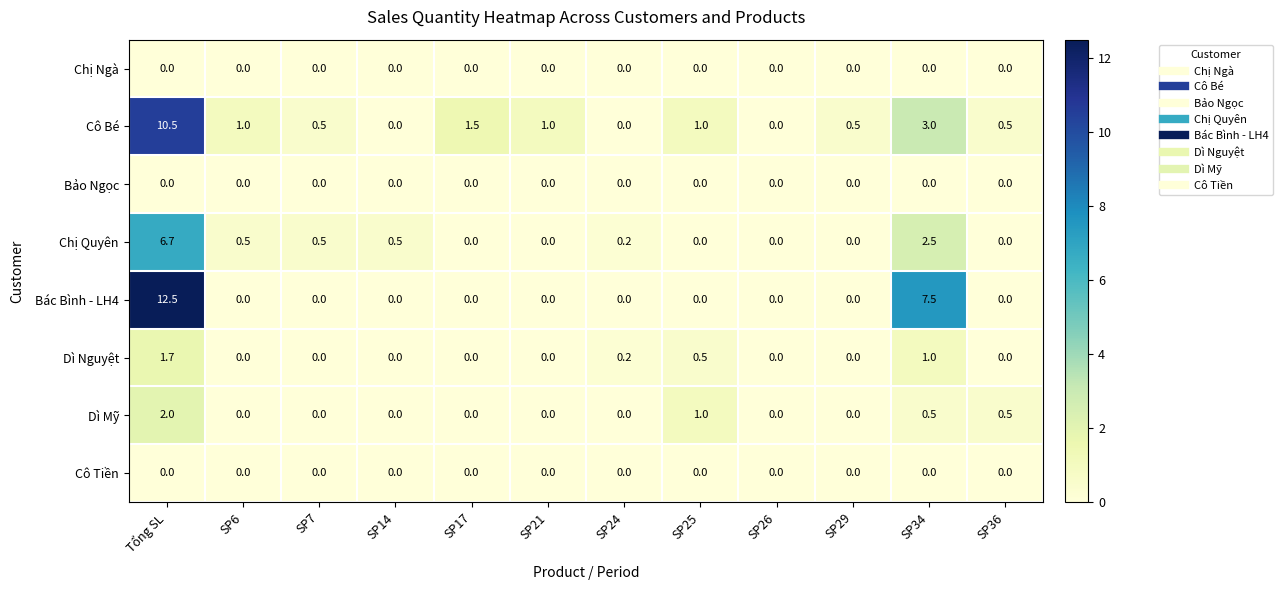

Is it true that Bác Bình - LH4 equals 12.9 at SP34?

False